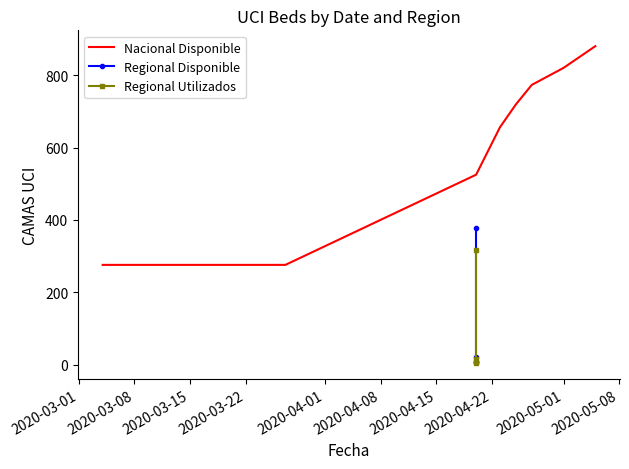

What is the lowest value of the Nacional Disponible series?

276